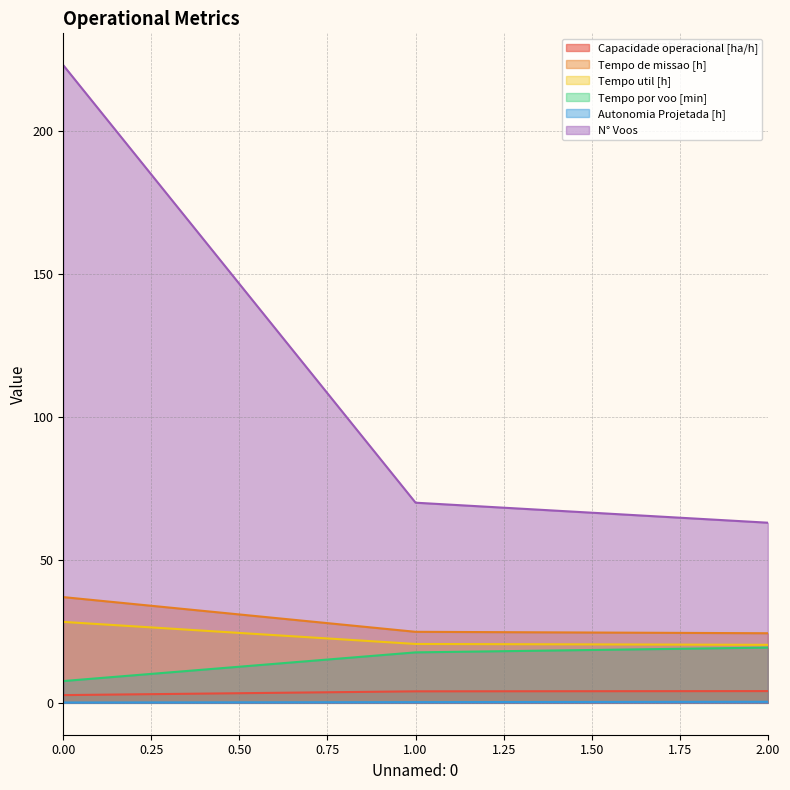

What is the value of the Tempo de missao [h] point at the 2nd from the left?

24.8